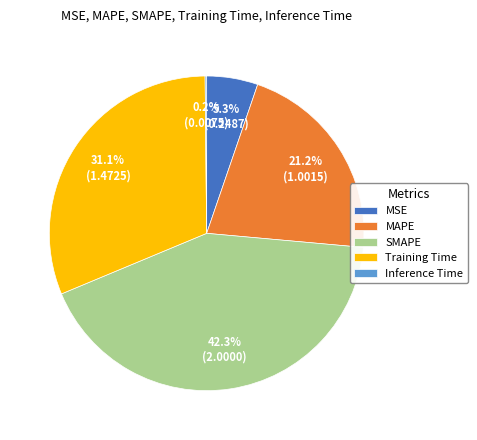

To the nearest percent, what is the difference between the Training Time and SMAPE slice percentages?

11%